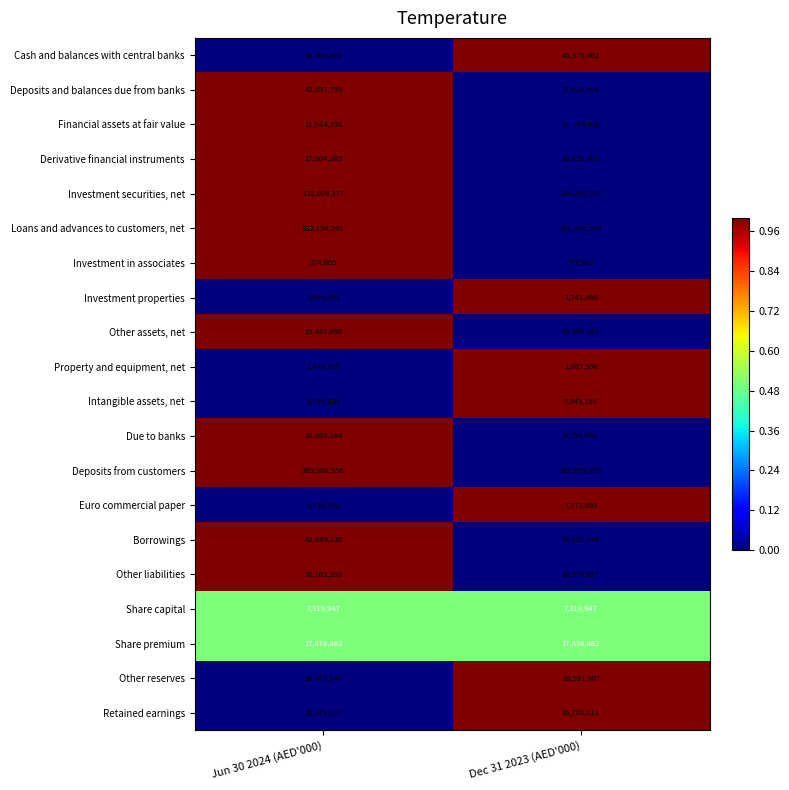

At which category does the chart reach its minimum across all series?

Dec 31 2023 (AED'000)